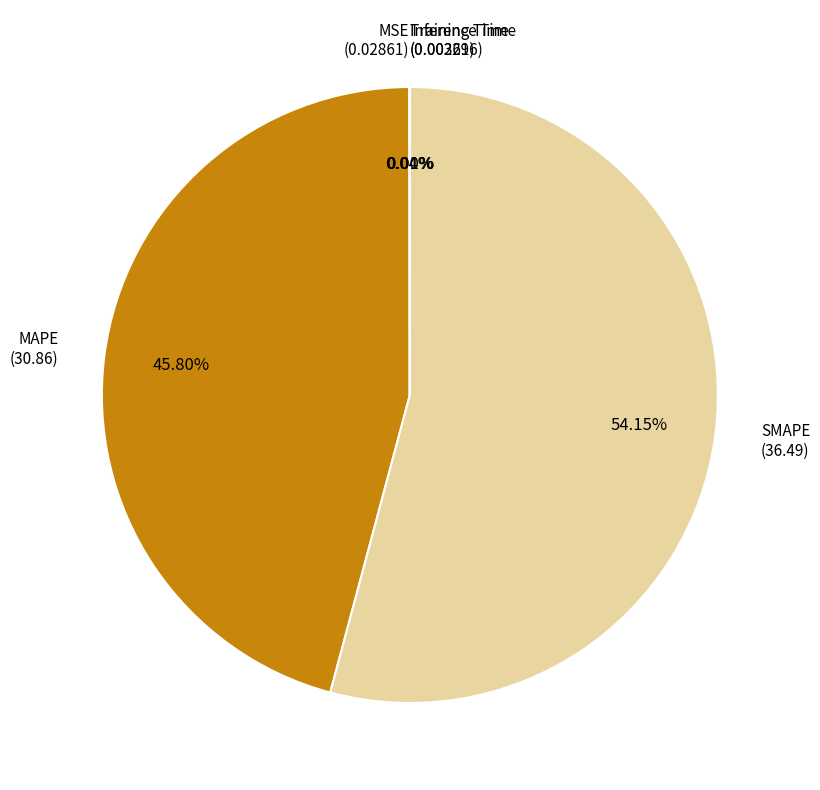

Is there any slice that represents more than half of the pie?

Yes